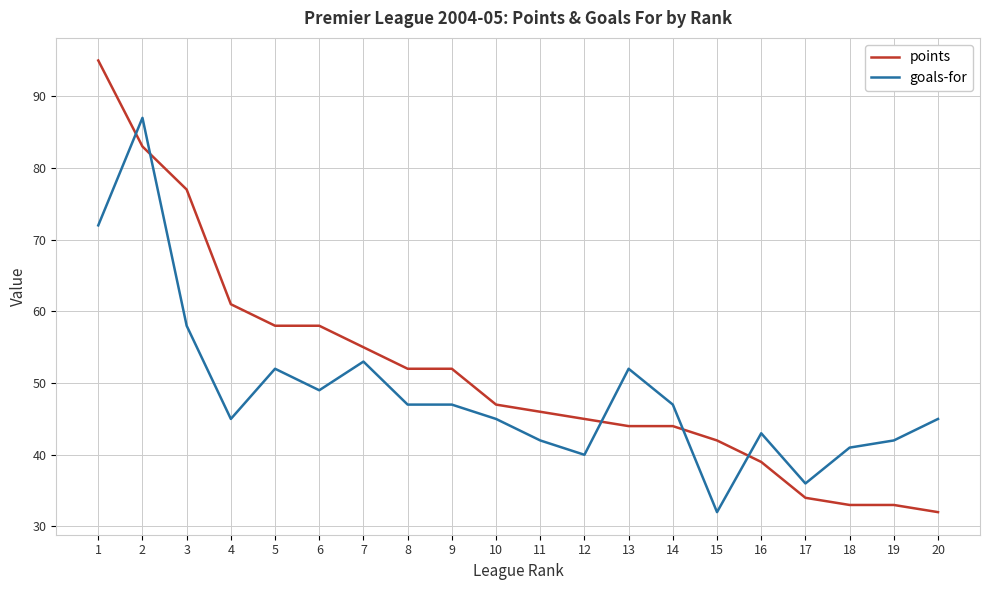

At which label is points closest to 63?

4